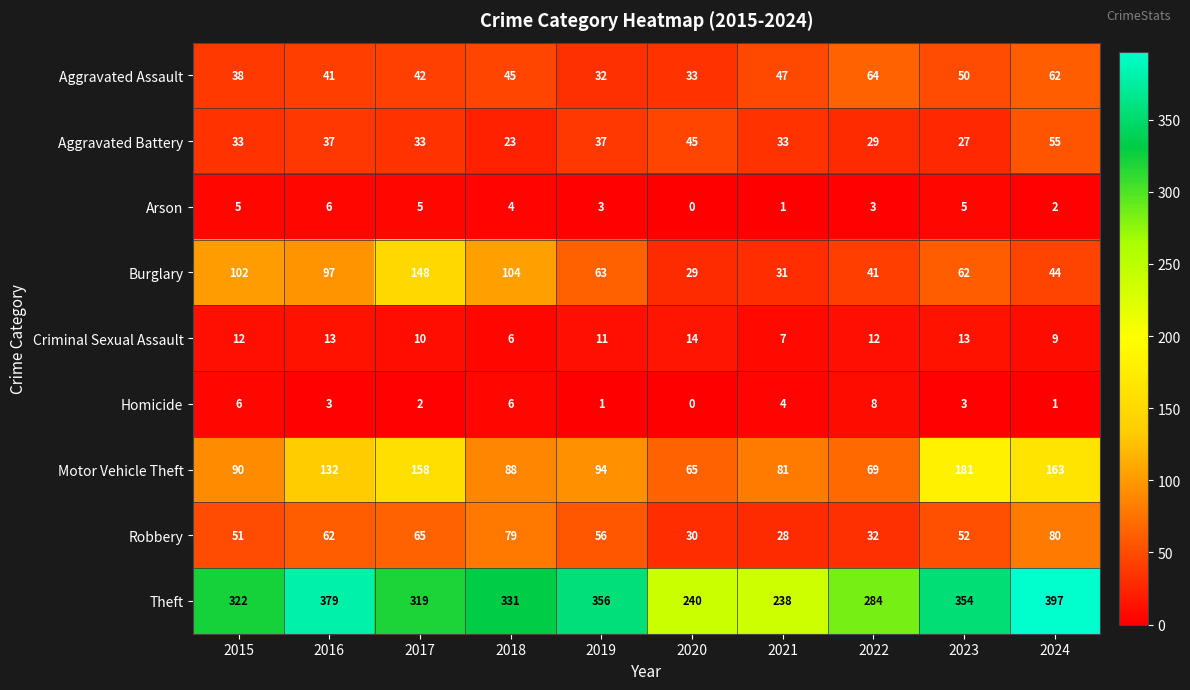

List the labels in order of Theft value, smallest first.

2021, 2020, 2022, 2017, 2015, 2018, 2023, 2019, 2016, 2024